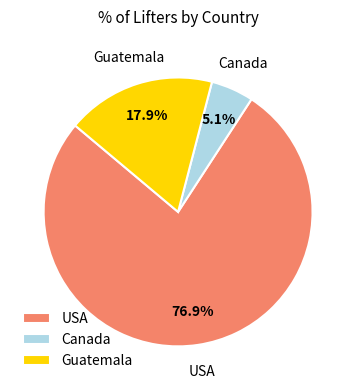

Which has a higher value, USA or Canada?

USA